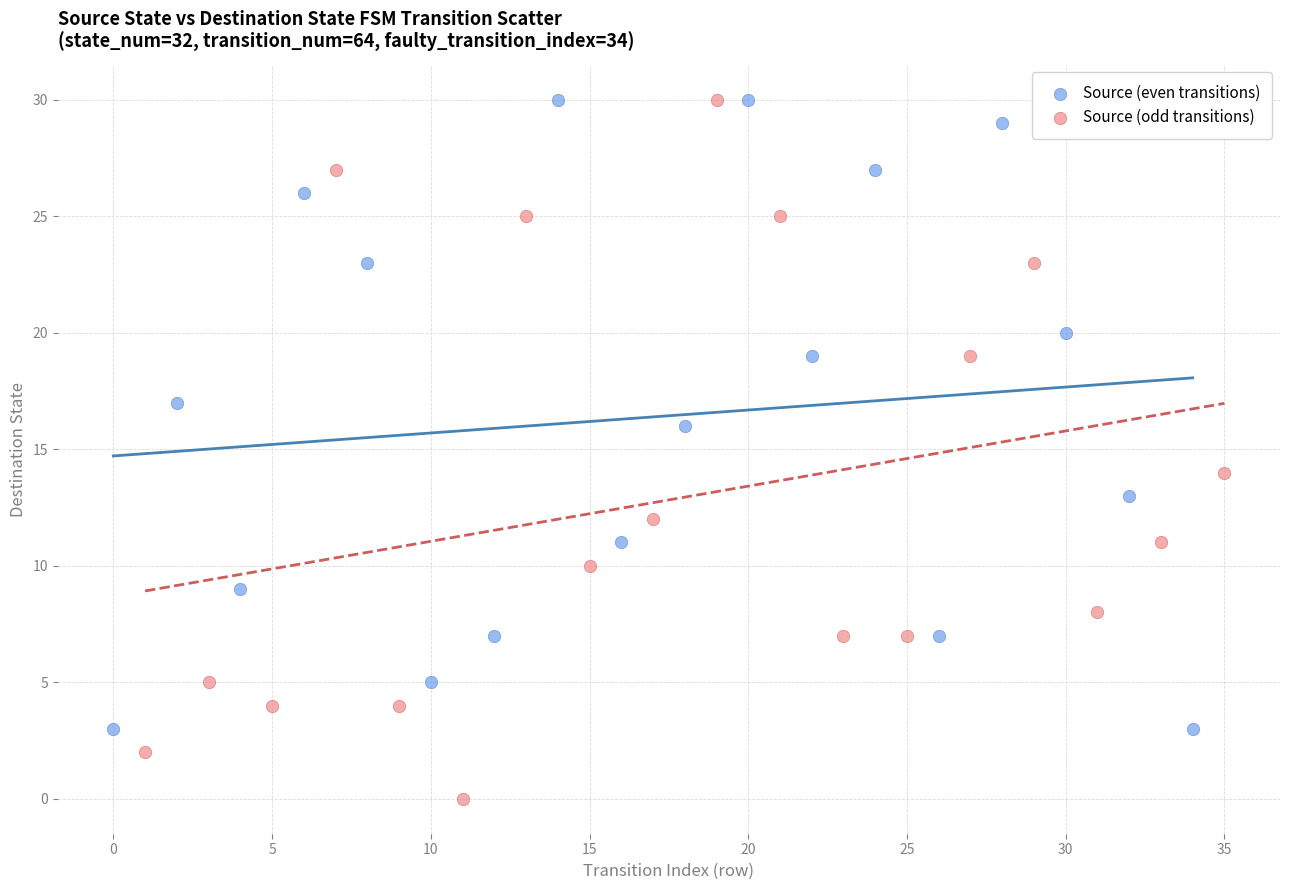

Which series reaches the minimum Y coordinate?

Source (odd transitions)